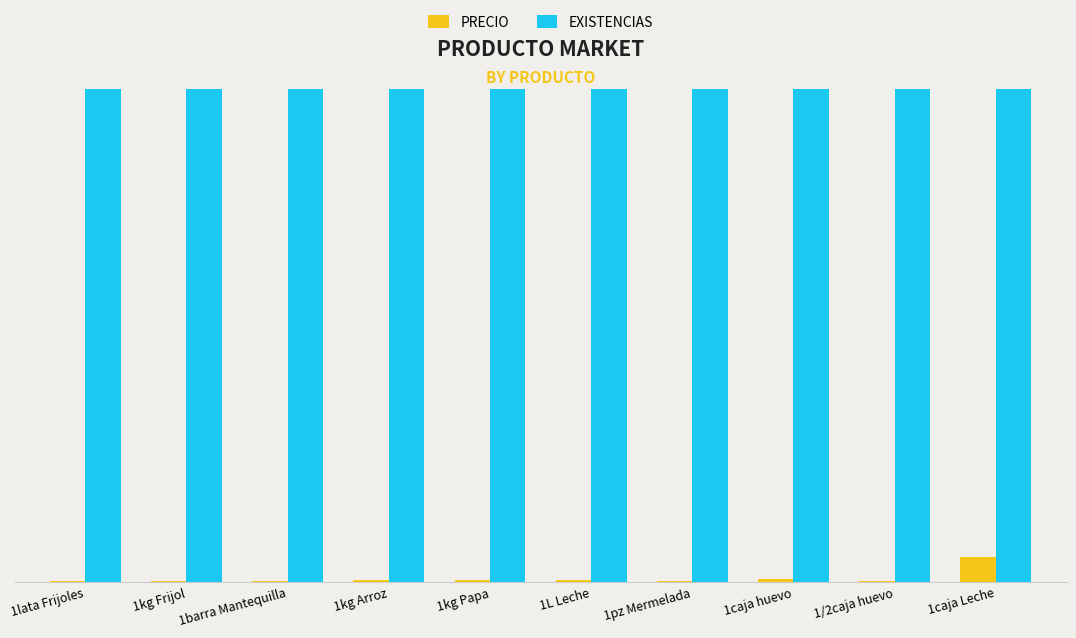

Which series has the largest total across all categories?

EXISTENCIAS